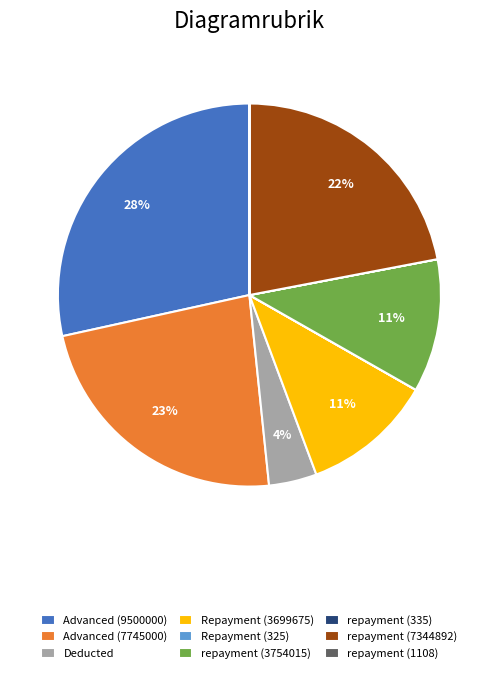

Is there a majority slice in this chart?

No